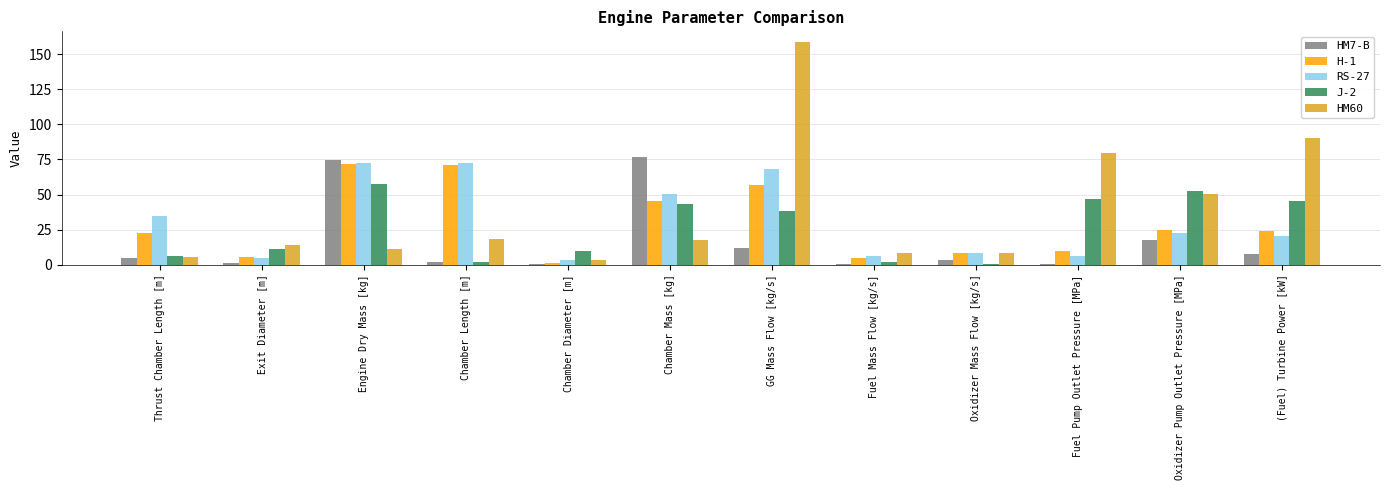

What is the maximum value for H-1?

72.1